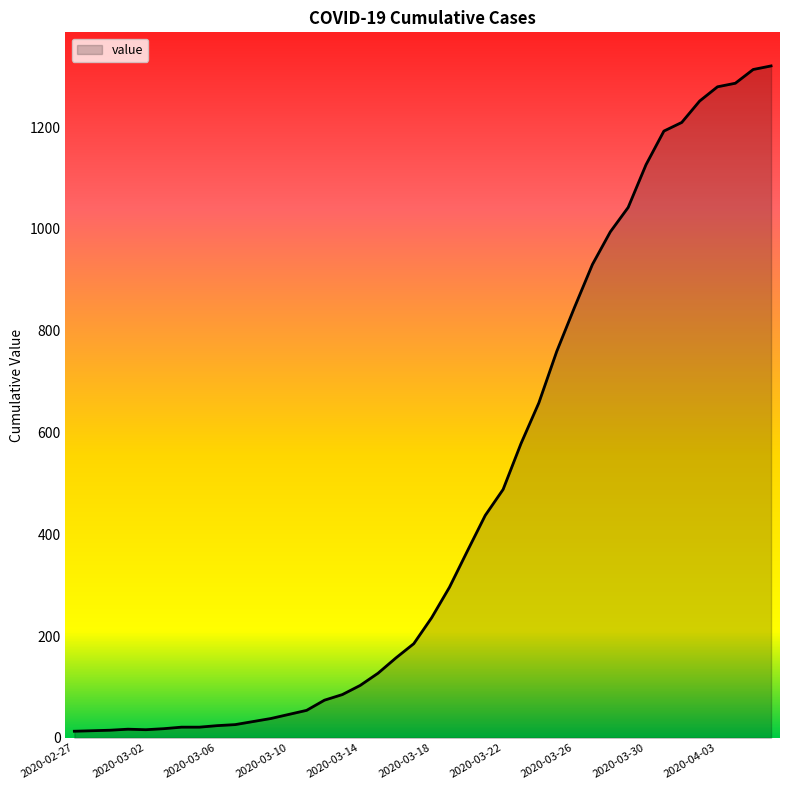

Does the chart have visible grid lines?

No